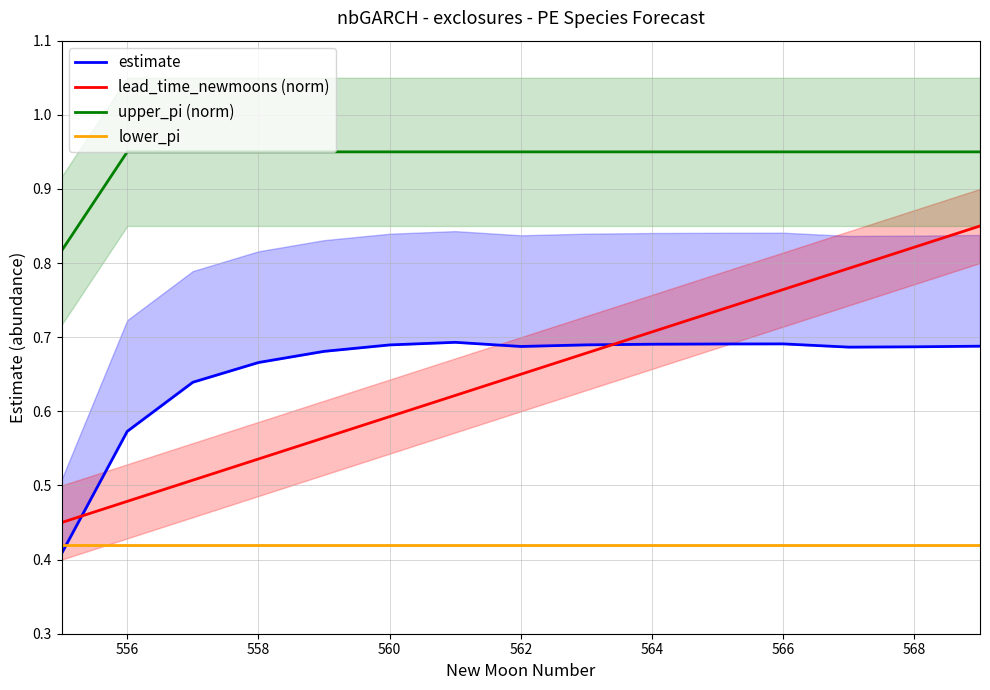

True or false: lead_time_newmoons (norm) and lower_pi intersect in this chart.

False